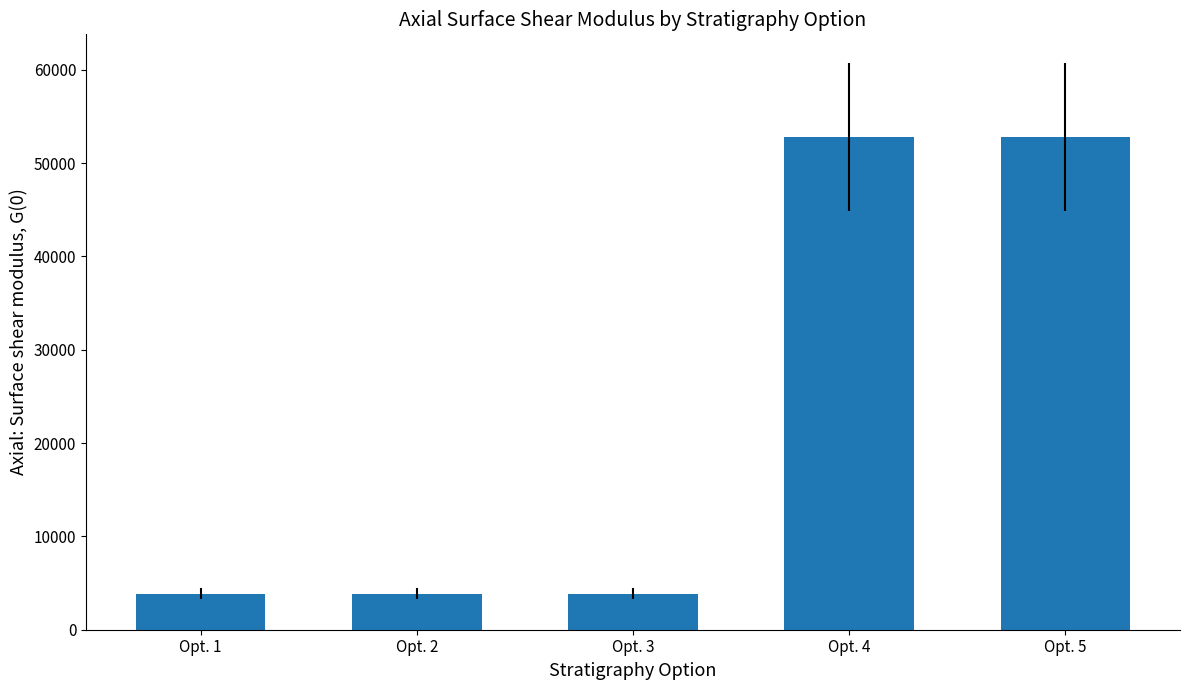

Reading left to right, transcribe all the data shown in this chart.

3846.2	3846.2	3846.2	52840.9	52840.9